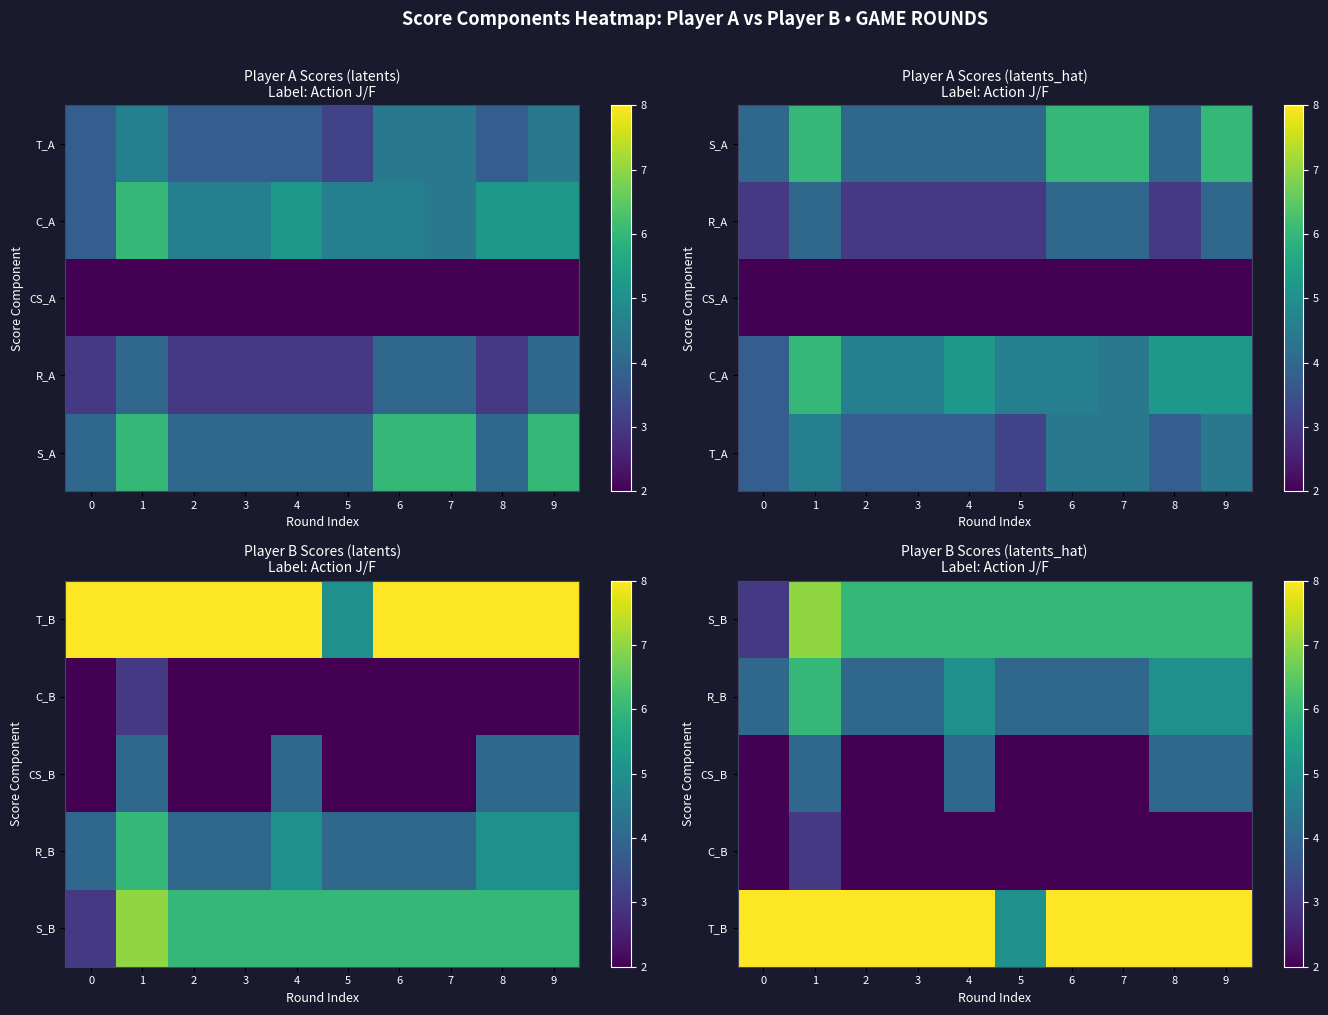

The value of row_0 at 3 is 8. True or false?

False